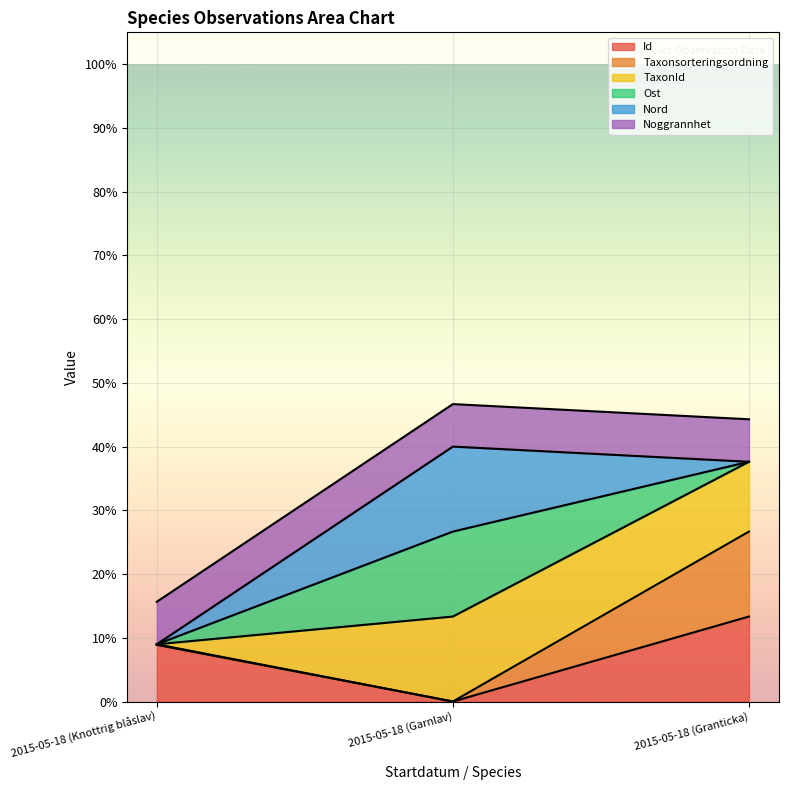

Which category has the lowest value across all series?

2015-05-18 (Garnlav)